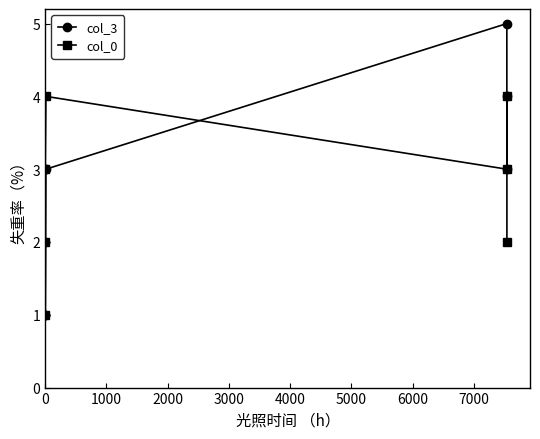

In col_3, how many points are higher than both neighbors (excluding endpoints)?

2